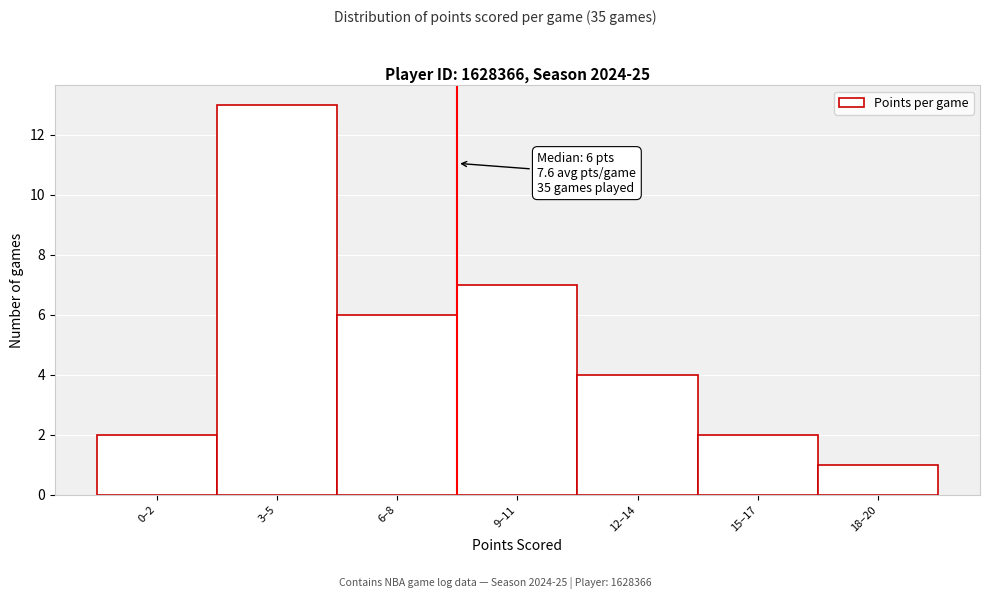

Reading right to left, extract all data points from this chart.

1	2	4	7	6	13	2